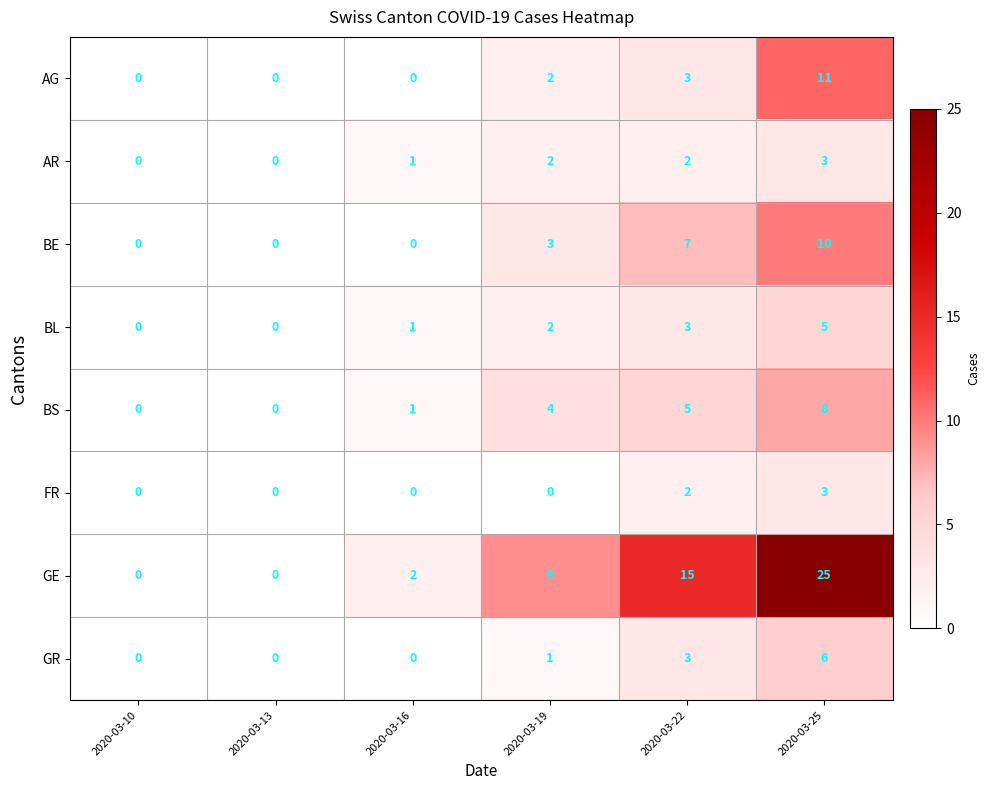

Where is BL nearest to the value 2?

2020-03-19